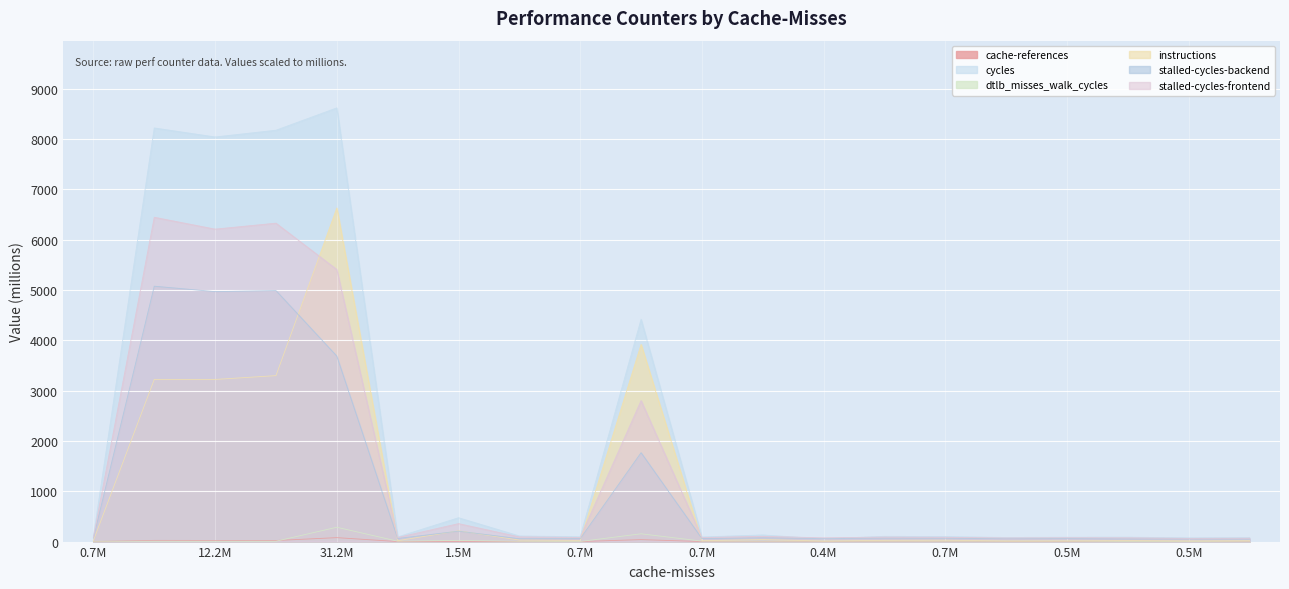

Does the chart display data point markers on the line(s)?

No